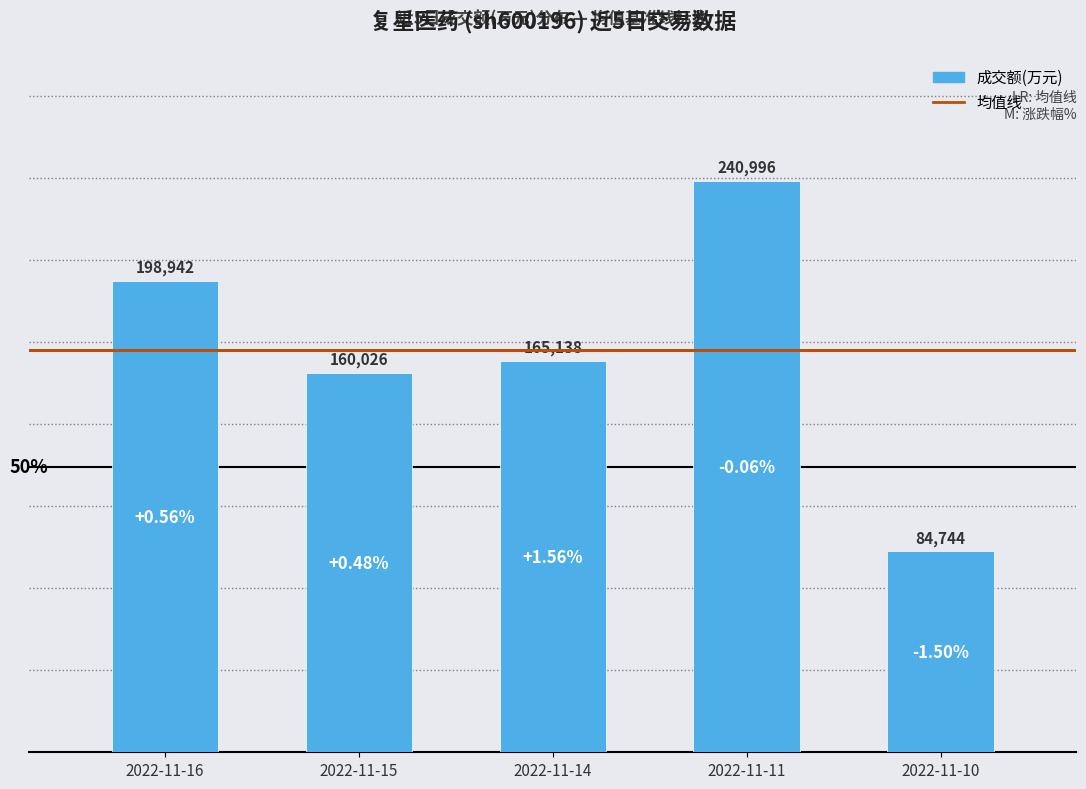

The chart shows a value of 240996 at 2022-11-11. True or false?

True